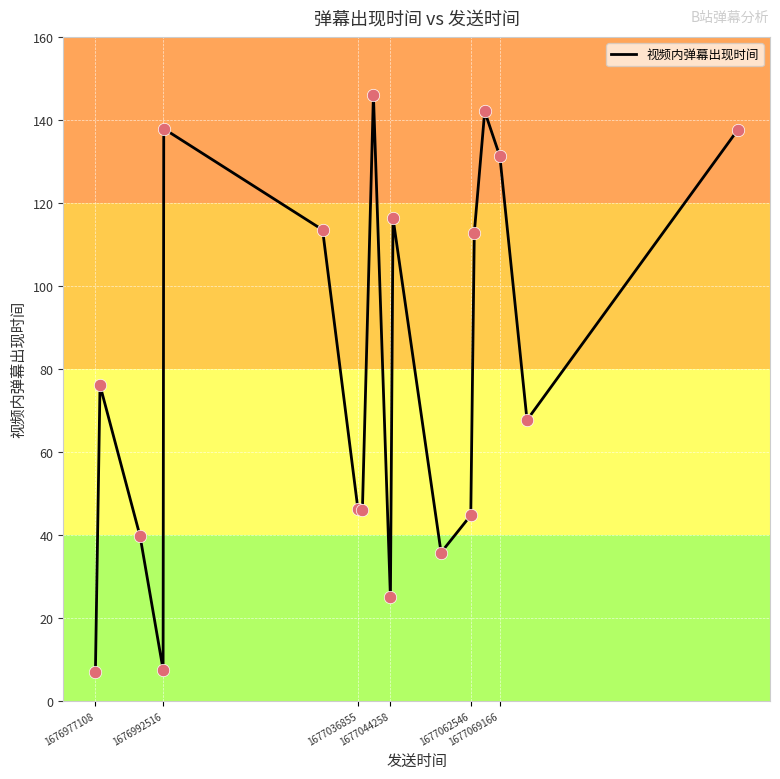

What is the smallest value displayed?

6.9